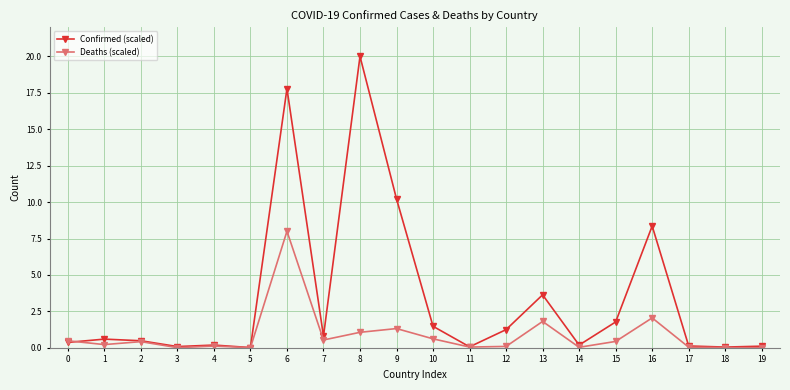

True or false: Deaths (scaled) has more than 0 points higher than both neighbors.

True